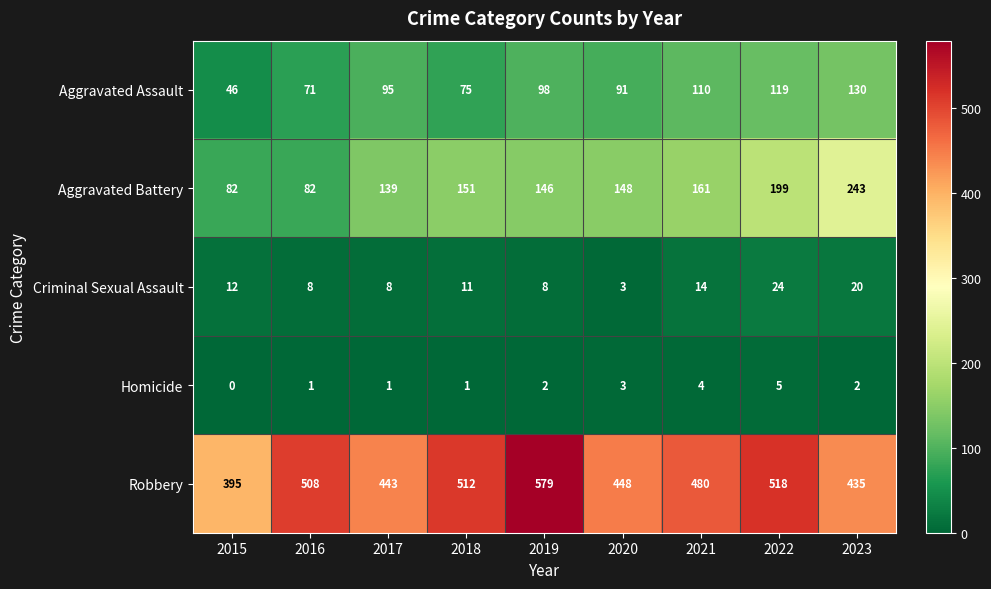

Which series has the largest total across all categories?

Robbery